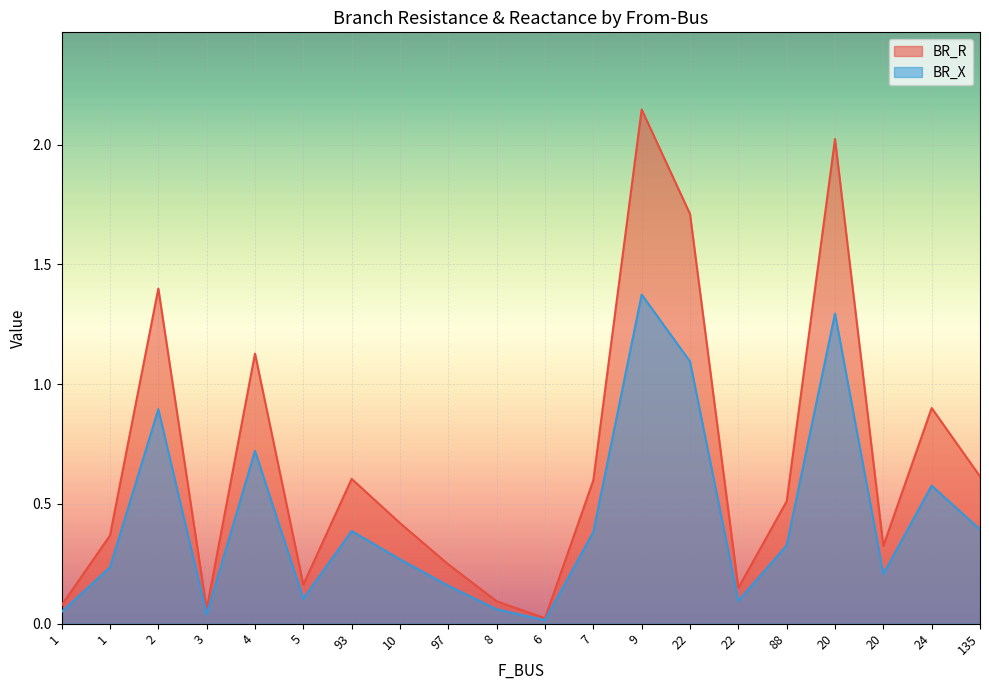

What is the average value of the BR_X series?

0.4